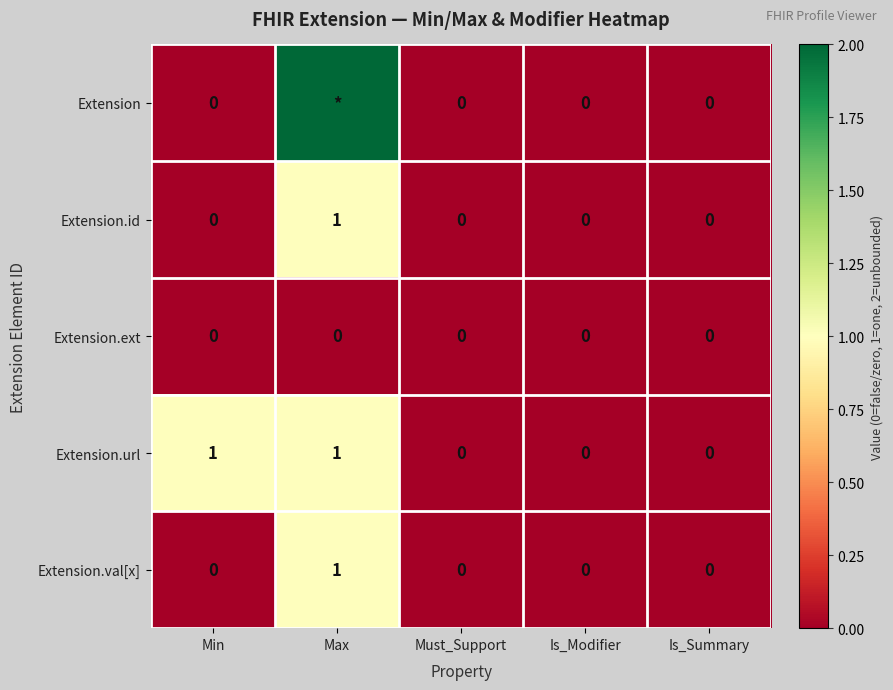

Is the value of Extension.url at Max greater than the value of Extension.val[x] at Is_Modifier?

Yes